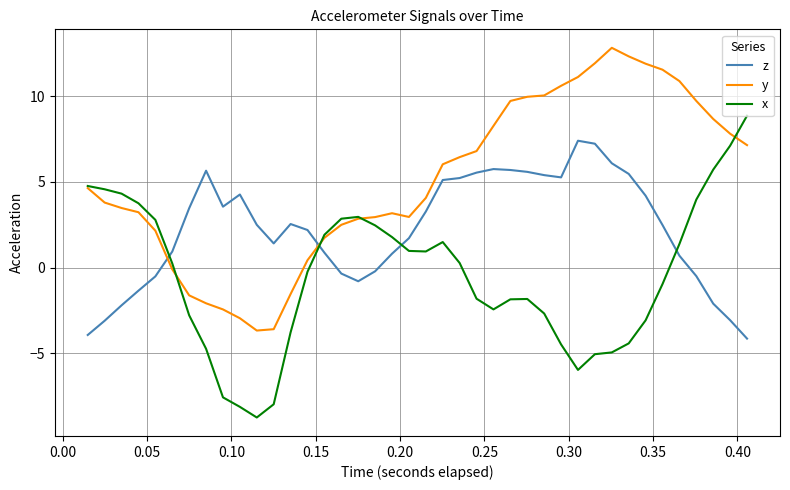

Which series has the widest spread of values?

x